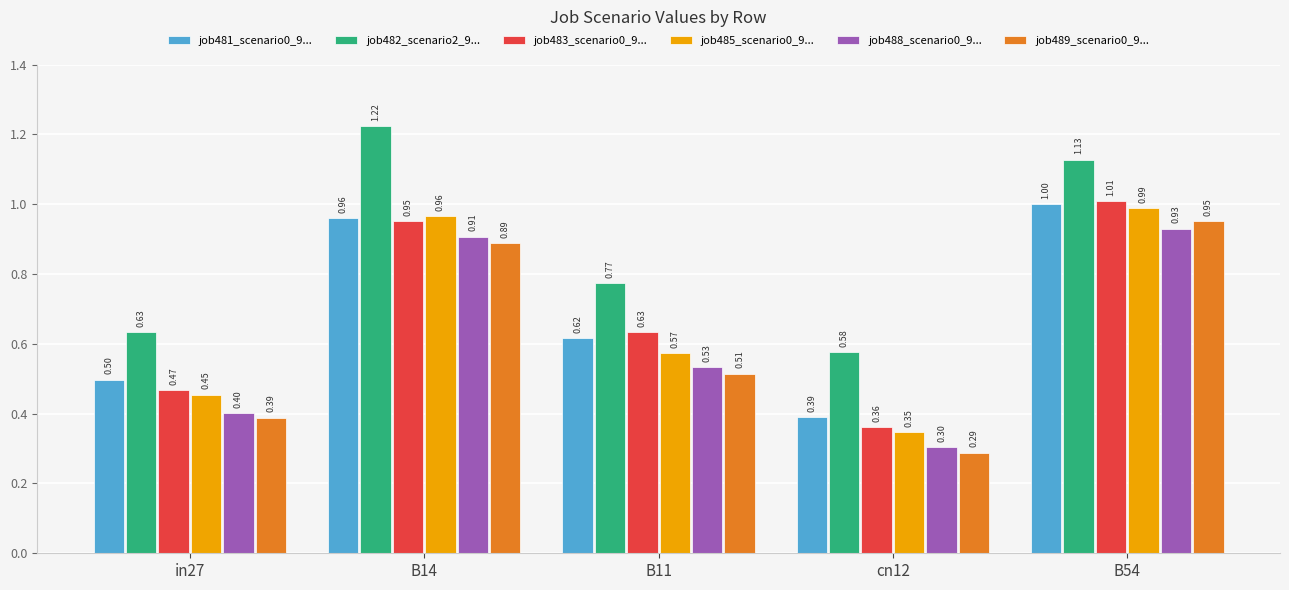

What is the total value across all series at in27?

2.8